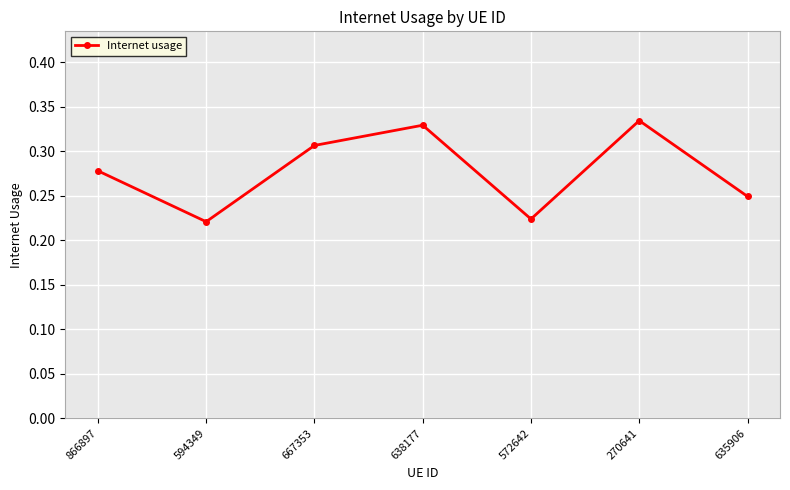

What is the label of the 5th point from the right?

667353